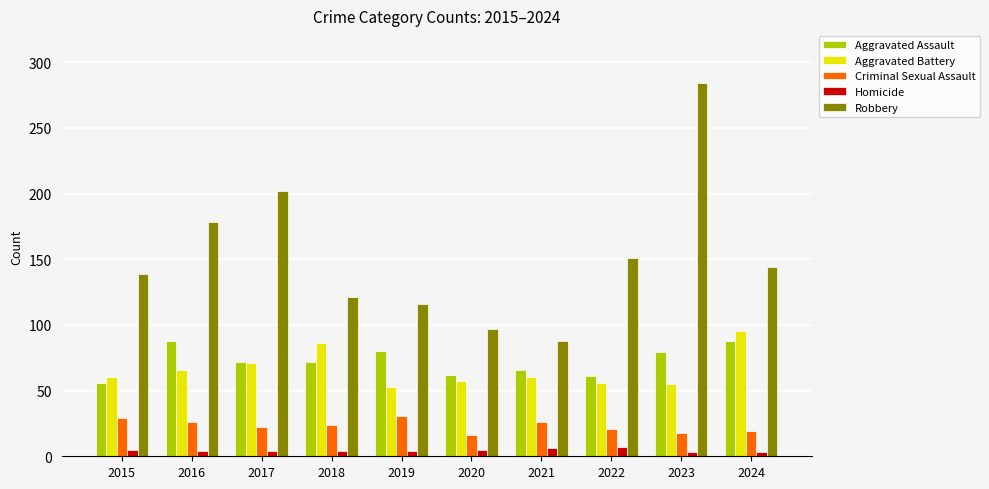

What is the difference between the second highest and minimum values in the Aggravated Battery series?

33